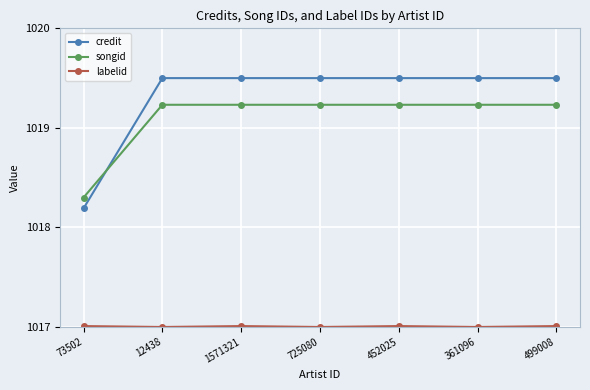

After their last crossing, which series has the higher values: credit or songid?

credit